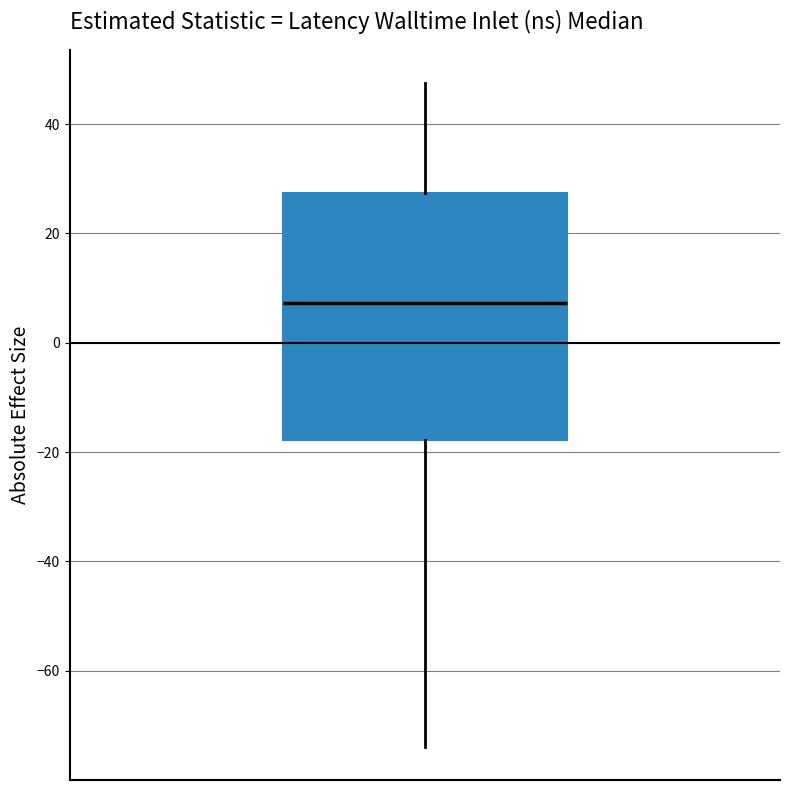

Where is the upper edge of the box on the y-axis? The values are not printed on the chart, so give them approximately, as read against the axis.

28